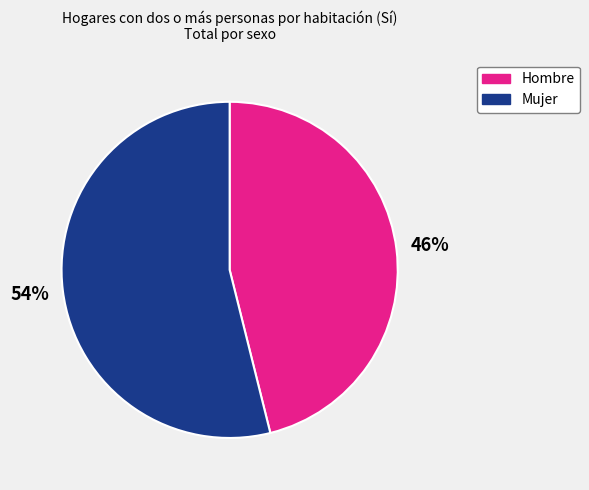

To the nearest percent, what portion does Hombre represent?

46%